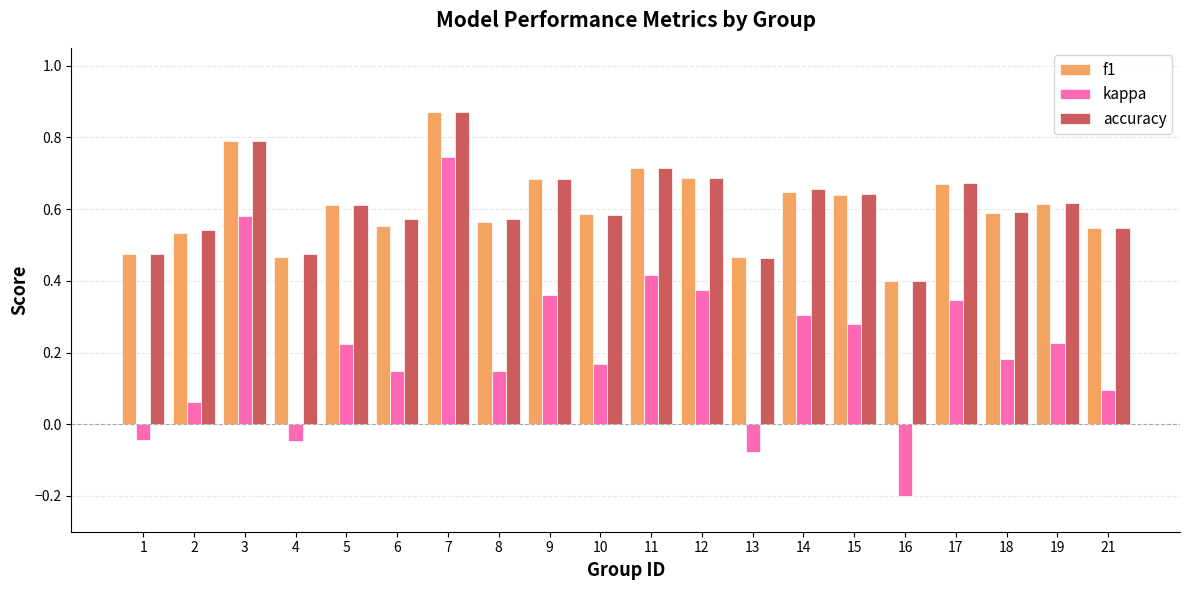

Which series has the largest range (max minus min)?

kappa